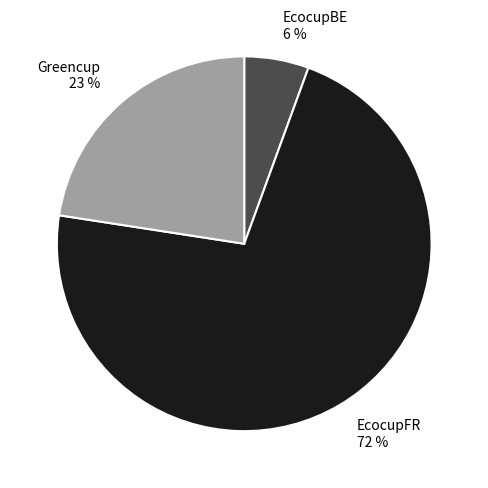

To the nearest percent, what is the average slice percentage?

33%